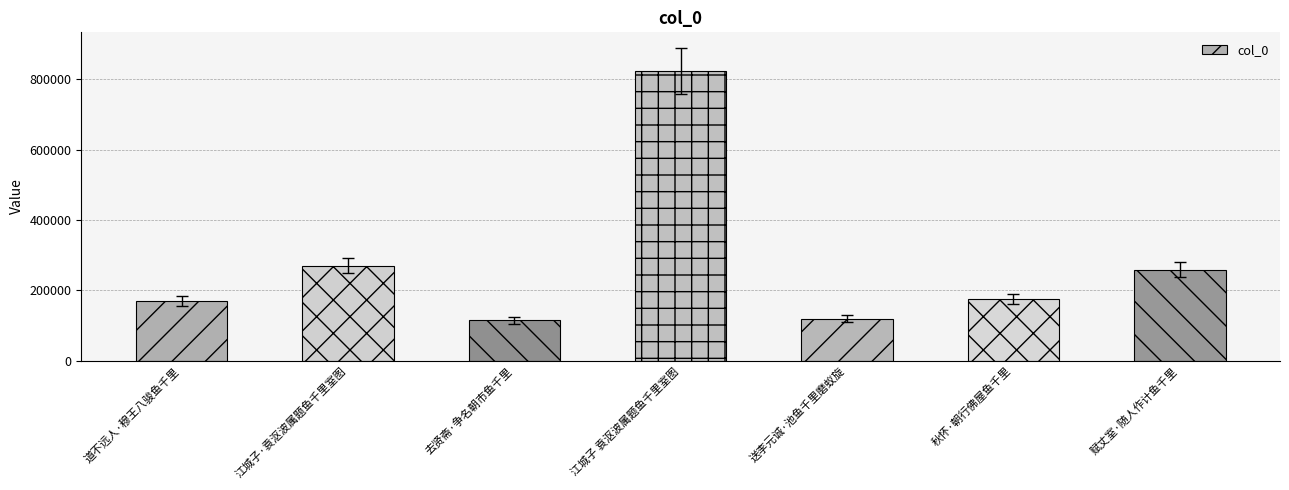

What is the sum of the values at 赋丈室·随人作计鱼千里 and 江城子 袁沤波属题鱼千里室图?

1082513